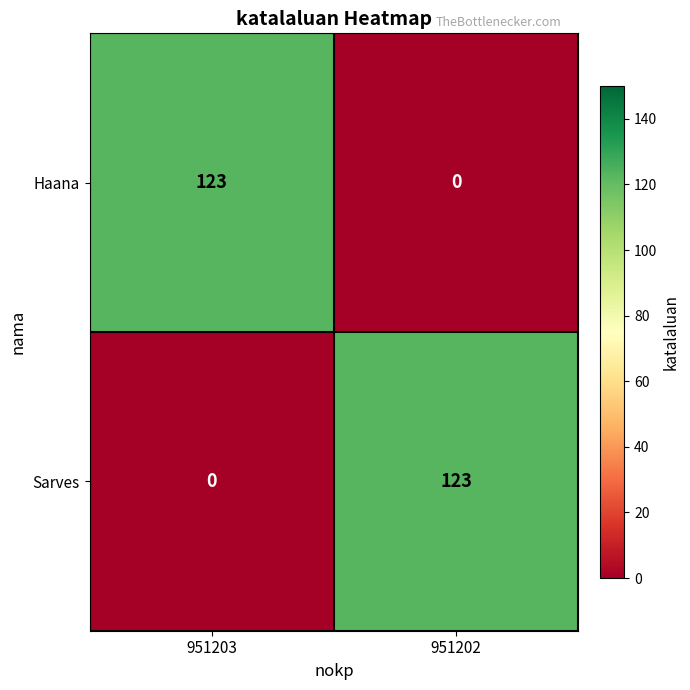

How many series are shown in this chart?

2